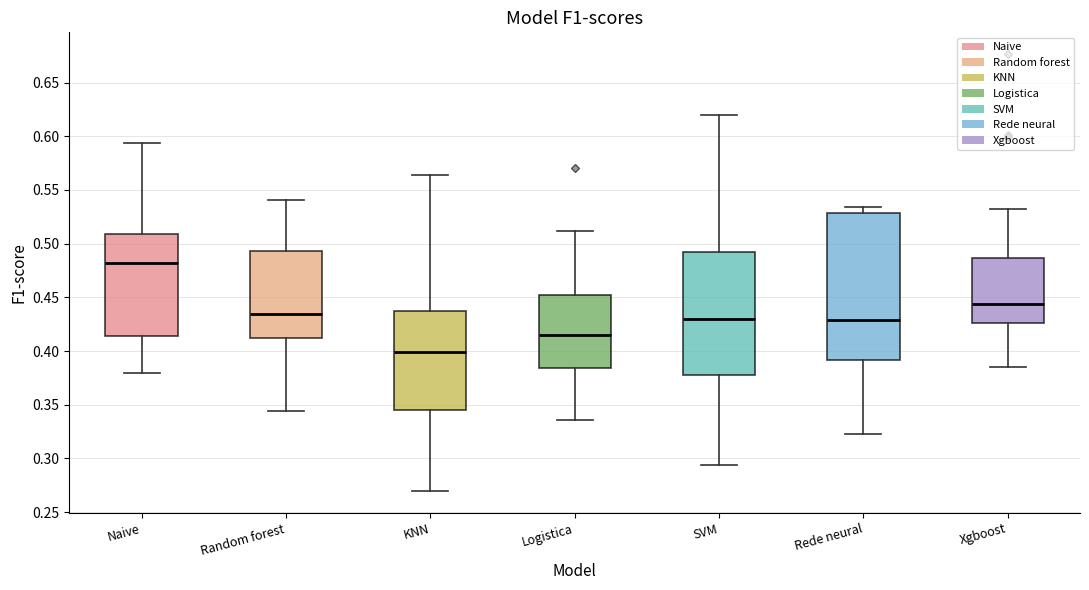

Where does the upper whisker of the box for Xgboost end on the y-axis? The values are not printed on the chart, so give them approximately, as read against the axis.

0.535